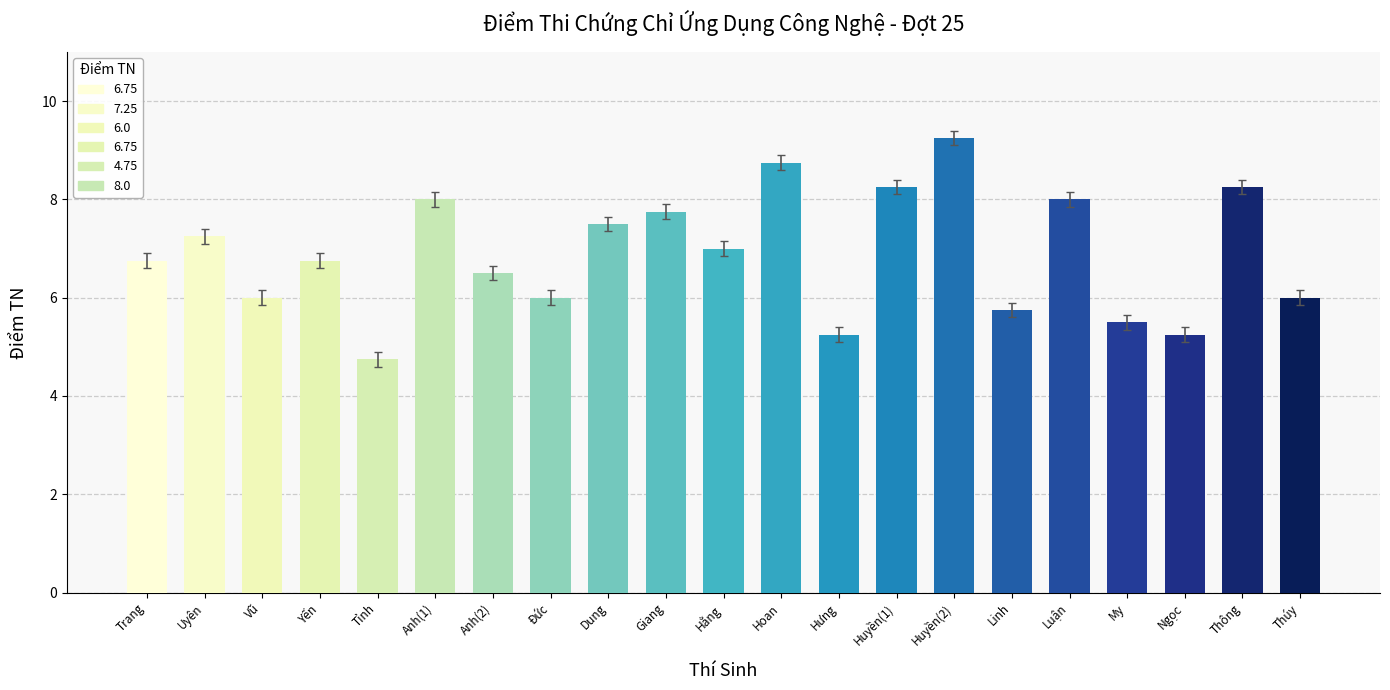

Rank the categories by value from highest to lowest.

Huyền(2), Hoan, Huyền(1), Thông, Anh(1), Luận, Giang, Dung, Uyên, Hằng, Trang, Yến, Anh(2), Vũ, Đức, Thúy, Linh, My, Hưng, Ngọc, Tỉnh